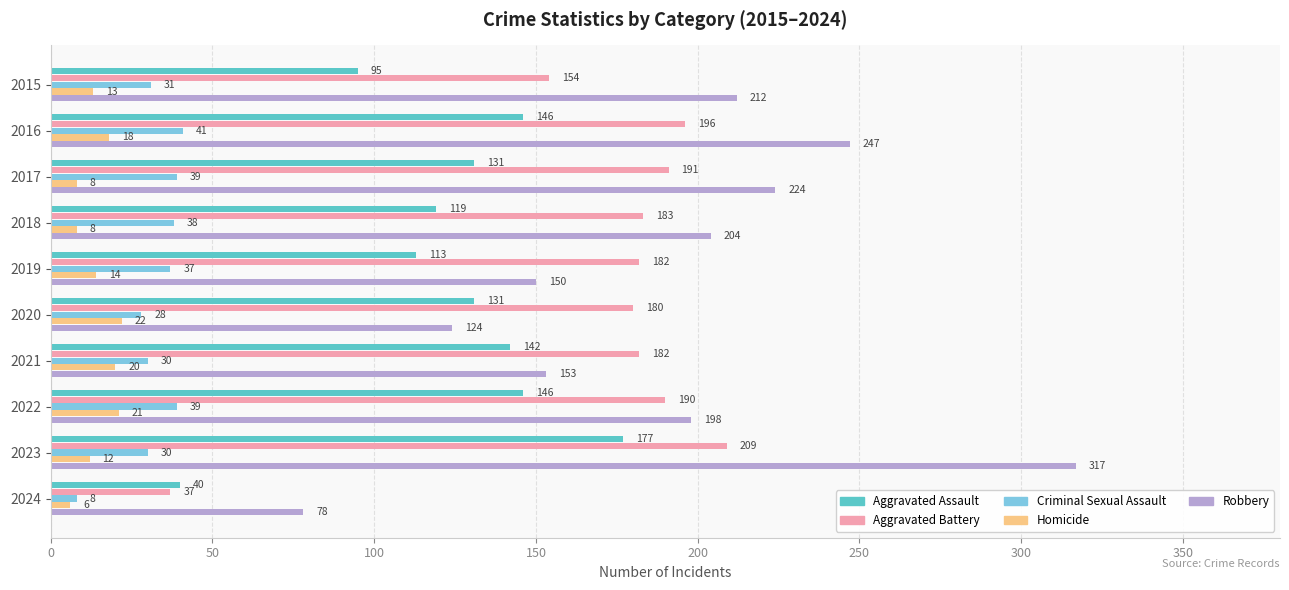

At how many categories does at least one series exceed 301?

1